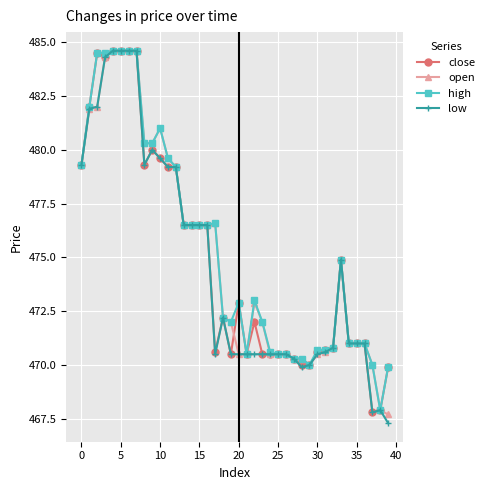

Reading left to right, list all the values displayed in this chart.

close: 479.3	482.0	484.5	484.3	484.6	484.6	484.6	484.6	479.3	480.0	479.6	479.2	479.2	476.5	476.5	476.5	476.5	470.6	472.2	470.5	472.9	470.5	472.0	470.5	470.5	470.5	470.5	470.3	470.0	470.0	470.6	470.7	470.8	474.9	471.0	471.0	471.0	467.8	467.9	469.9
open: 479.3	481.9	482.0	484.3	484.6	484.6	484.6	484.6	480.3	480.3	481.0	479.6	479.2	476.5	476.5	476.5	476.5	476.6	472.2	472.0	470.5	470.5	472.9	472.0	470.5	470.5	470.5	470.3	470.3	470.0	470.5	470.6	470.8	474.9	471.0	471.0	471.0	470.0	467.9	467.7
high: 479.3	482.0	484.5	484.5	484.6	484.6	484.6	484.6	480.3	480.3	481.0	479.6	479.2	476.5	476.5	476.5	476.5	476.6	472.2	472.0	472.9	470.5	473.0	472.0	470.6	470.5	470.5	470.3	470.3	470.0	470.7	470.7	470.8	474.9	471.0	471.0	471.0	470.0	467.9	469.9
low: 479.3	481.9	482.0	484.3	484.6	484.6	484.6	484.6	479.3	480.0	479.6	479.2	479.2	476.5	476.5	476.5	476.5	470.5	472.2	470.5	470.5	470.5	470.5	470.5	470.5	470.5	470.5	470.3	469.9	470.0	470.5	470.6	470.8	474.9	471.0	471.0	471.0	467.8	467.9	467.3